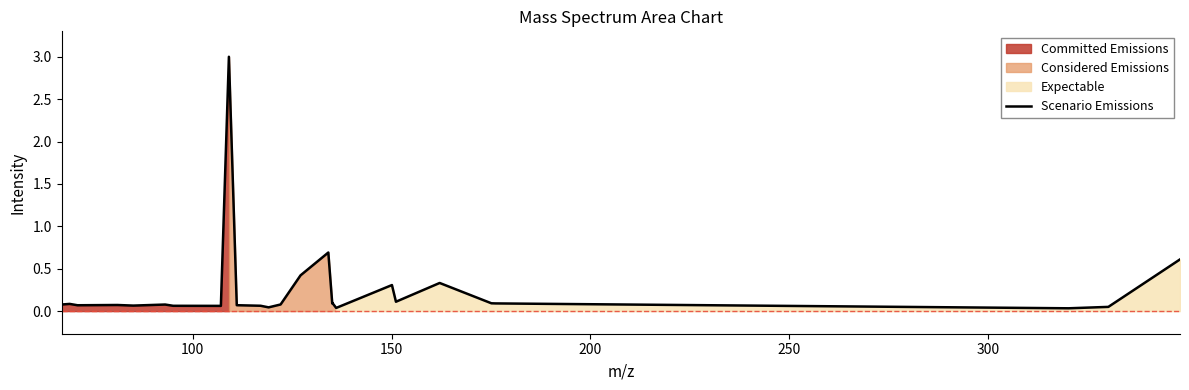

What is the maximum value for Scenario Emissions?

3.0